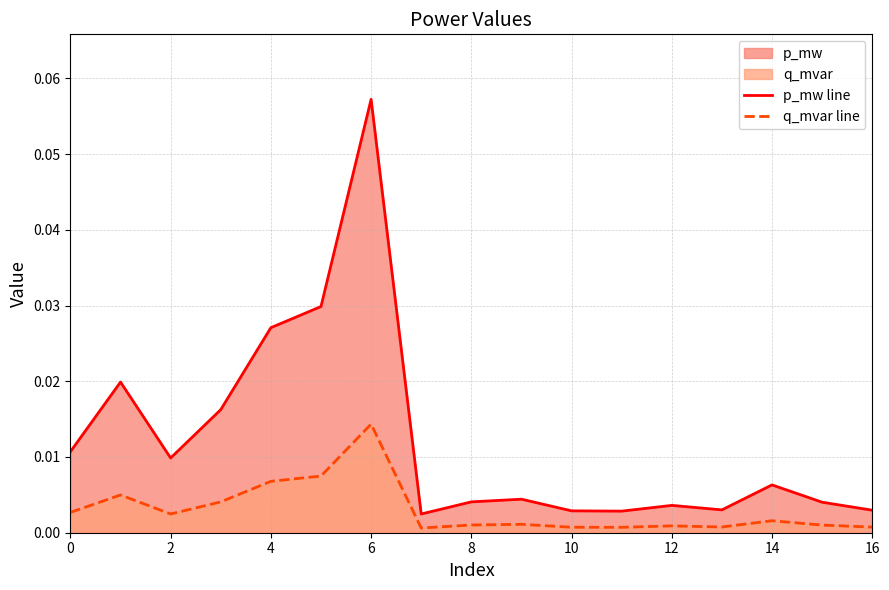

Which category has the highest value in the q_mvar line series?

6